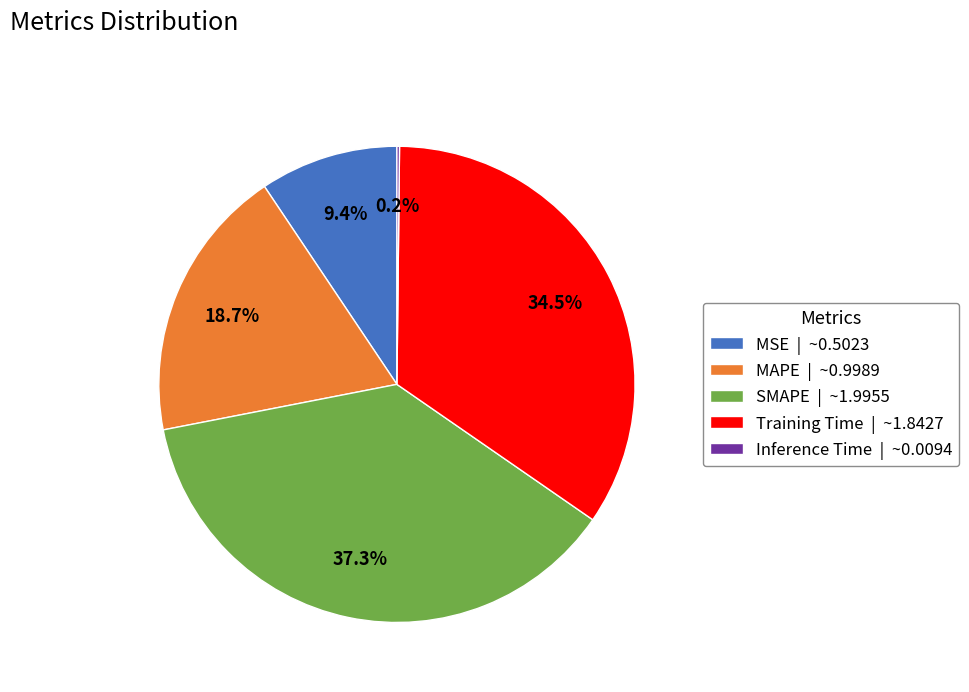

Does any single category account for the majority?

No